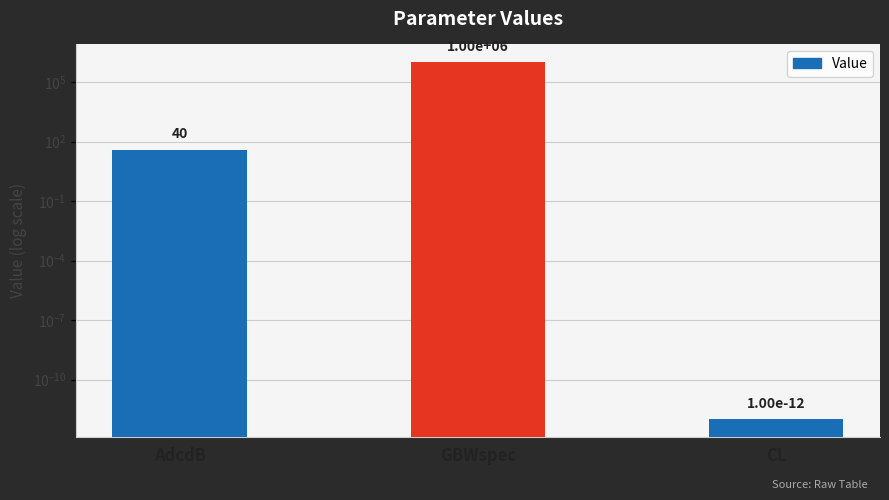

Reading right to left, list all the values displayed in this chart.

CL=0.0	GBWspec=1000000.0	AdcdB=40.0